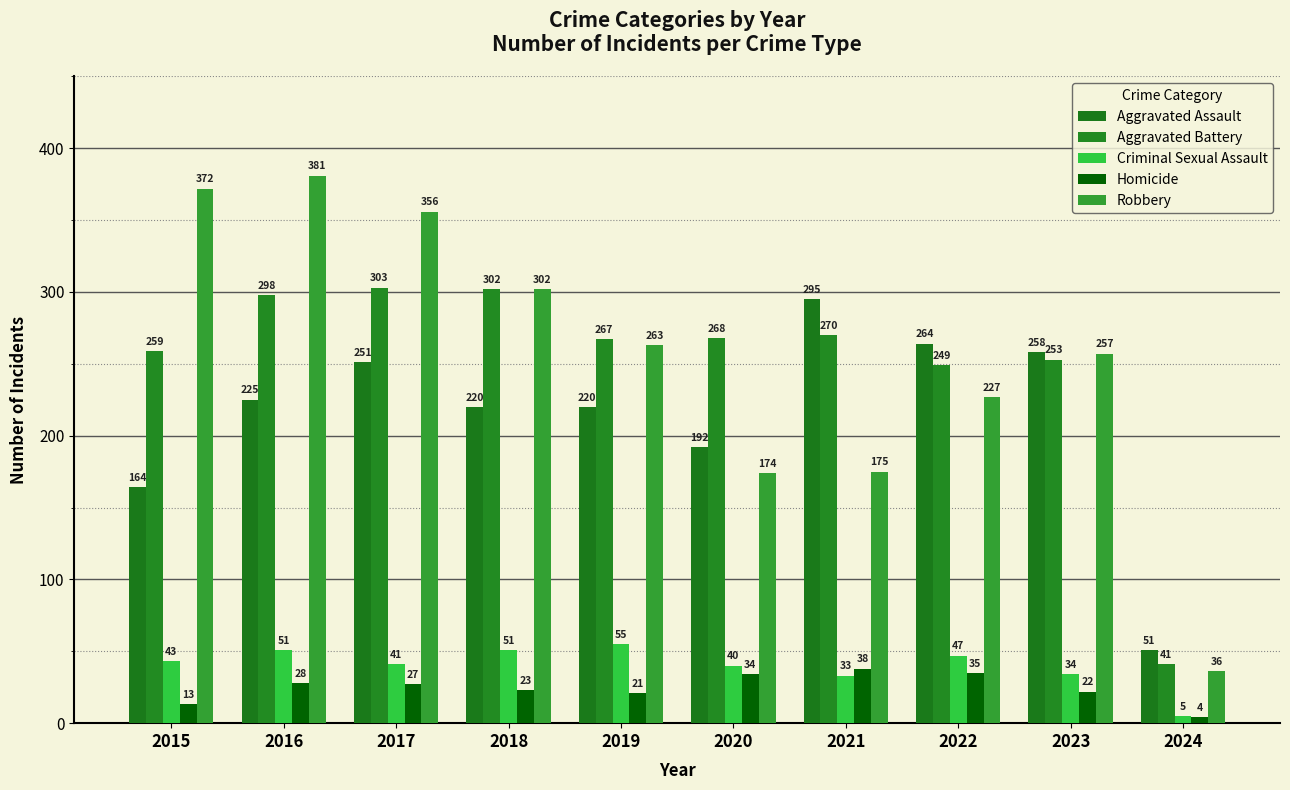

Read the Aggravated Assault value at 2023.

258